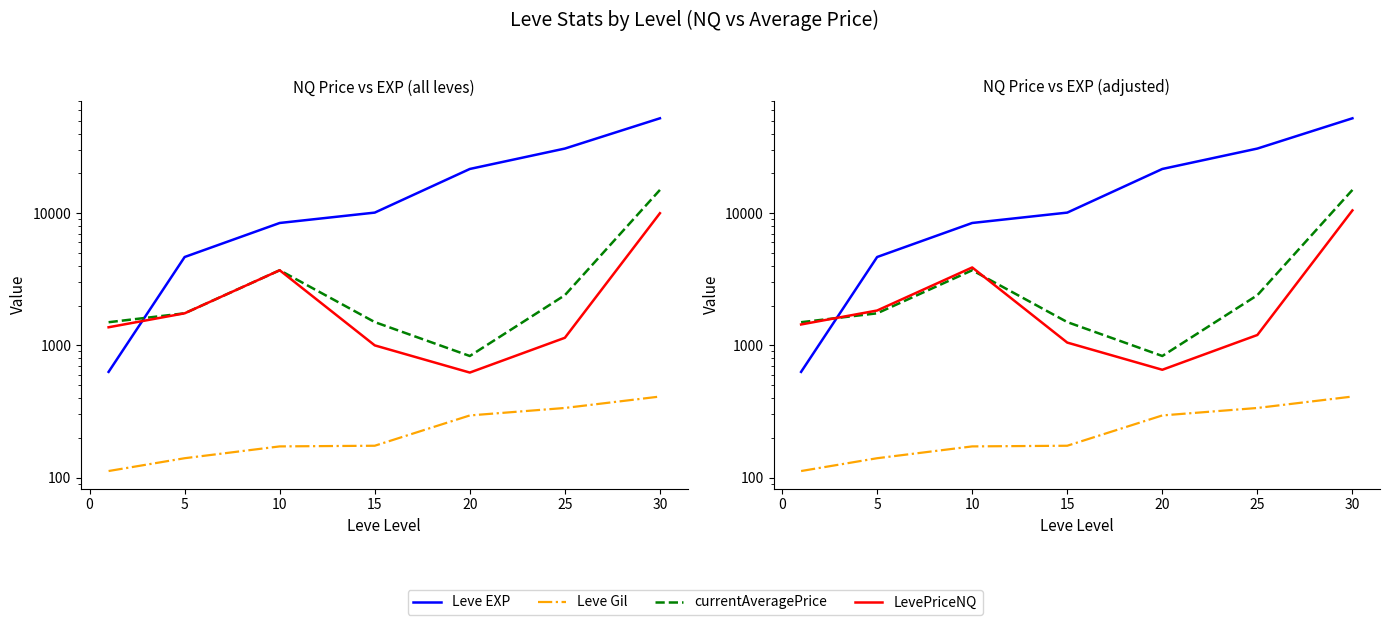

Which series has the largest range (max minus min)?

Leve EXP